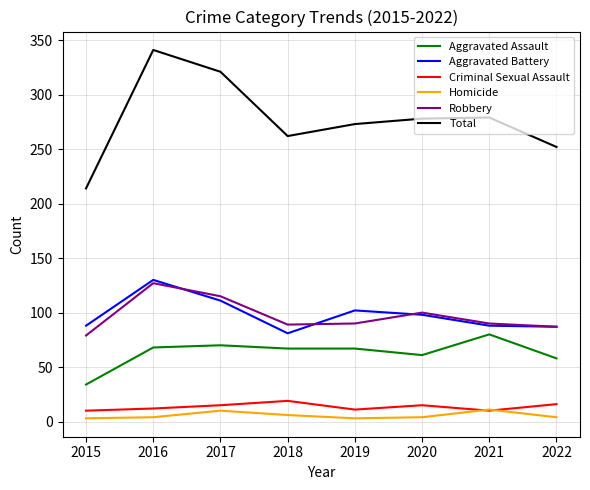

True or false: Total and Homicide intersect in this chart.

False